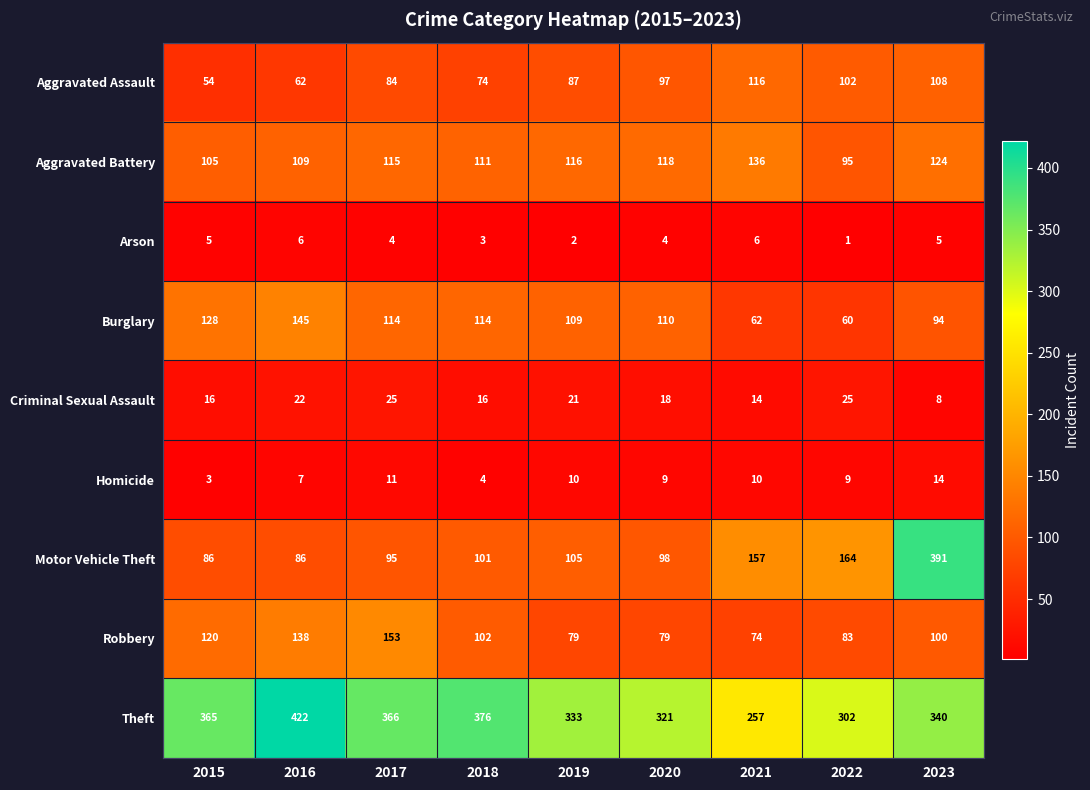

Rank the series at 2017 from highest to lowest value.

Theft, Robbery, Aggravated Battery, Burglary, Motor Vehicle Theft, Aggravated Assault, Criminal Sexual Assault, Homicide, Arson